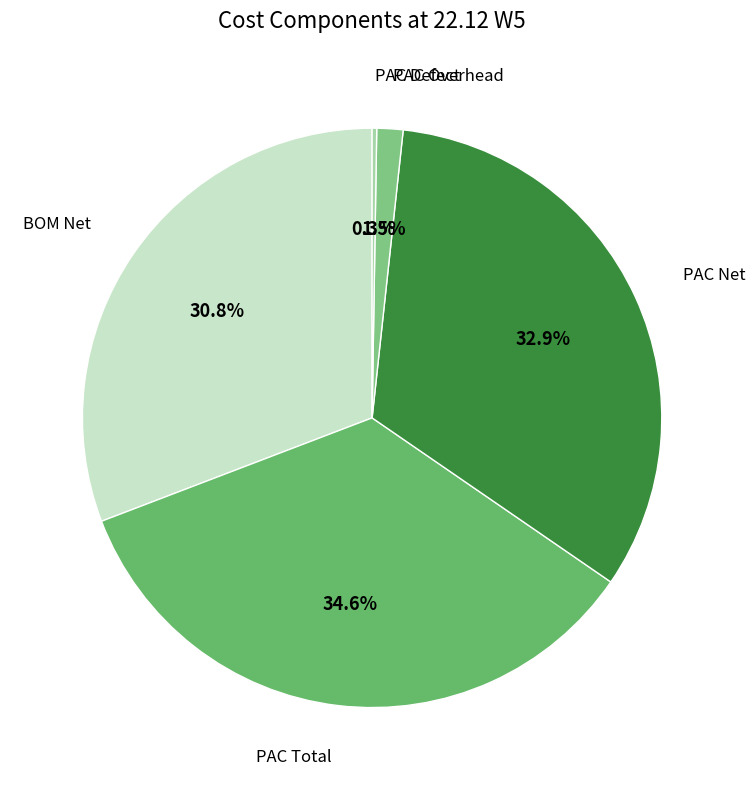

Rank the categories by value from lowest to highest.

PAC Defect, PAC Overhead, BOM Net, PAC Net, PAC Total